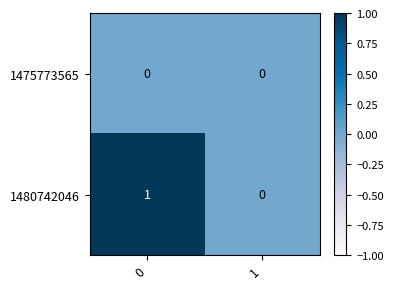

Reading left to right, extract all data points from this chart.

1475773565: 0=0	1=0
1480742046: 0=1	1=0